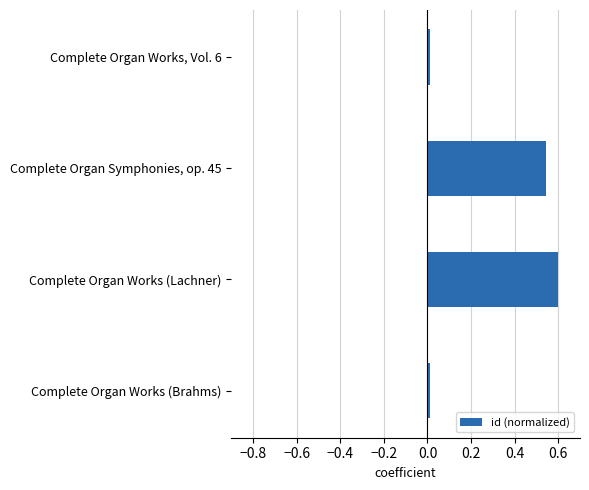

How many series are shown in this chart?

1